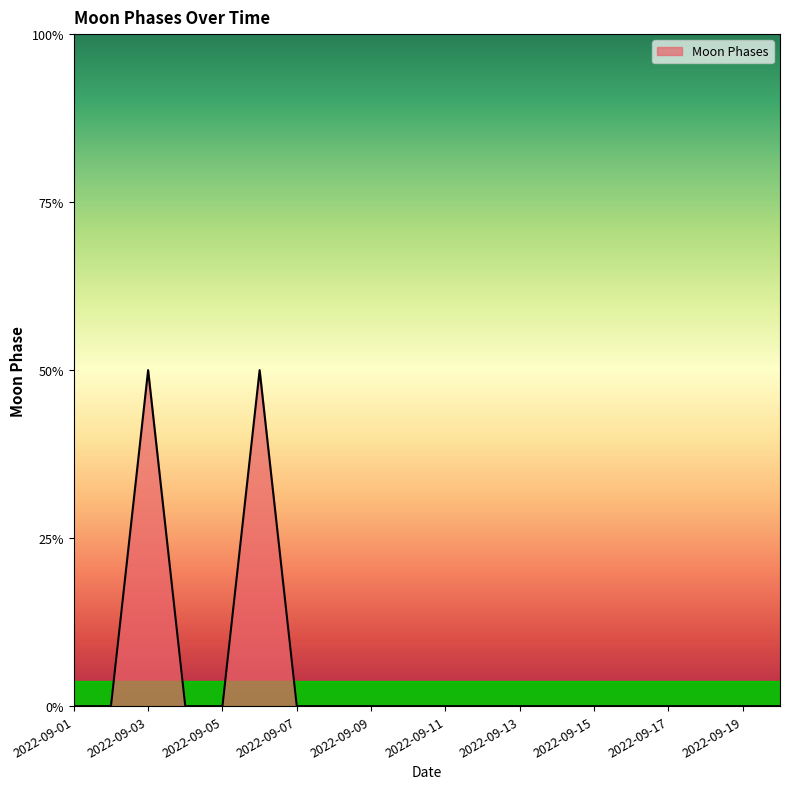

Which category has the highest value across all series?

2022-09-03